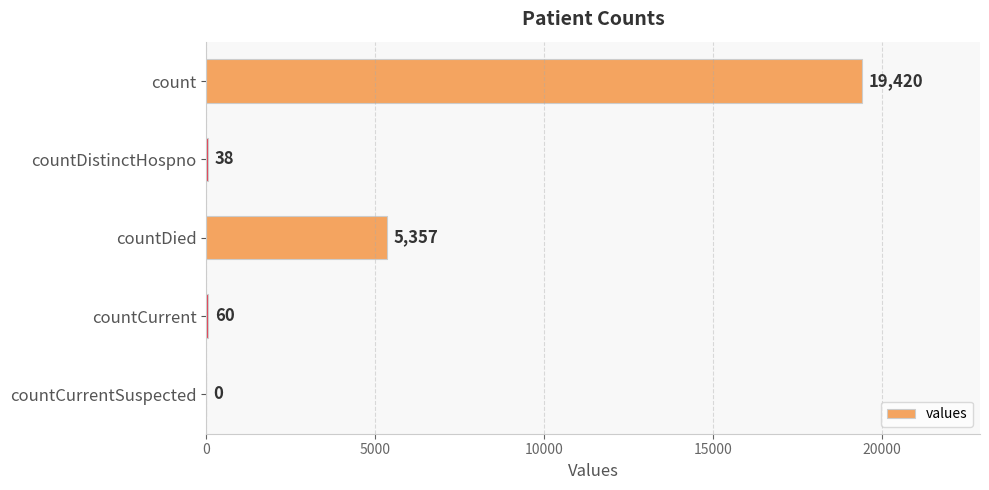

Which category has the highest value across all series?

count